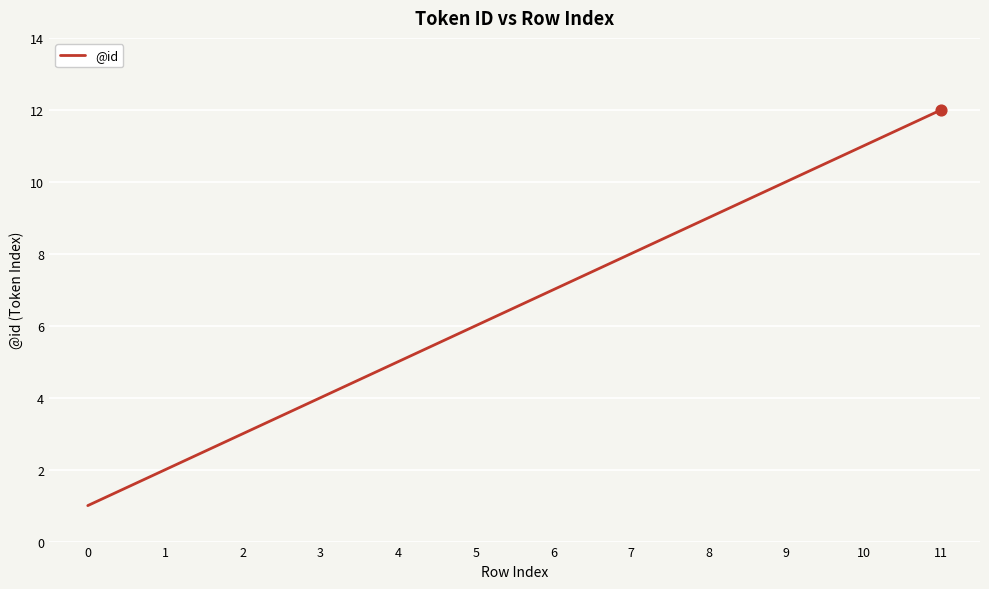

What is the change in value from 6 to 10?

+4